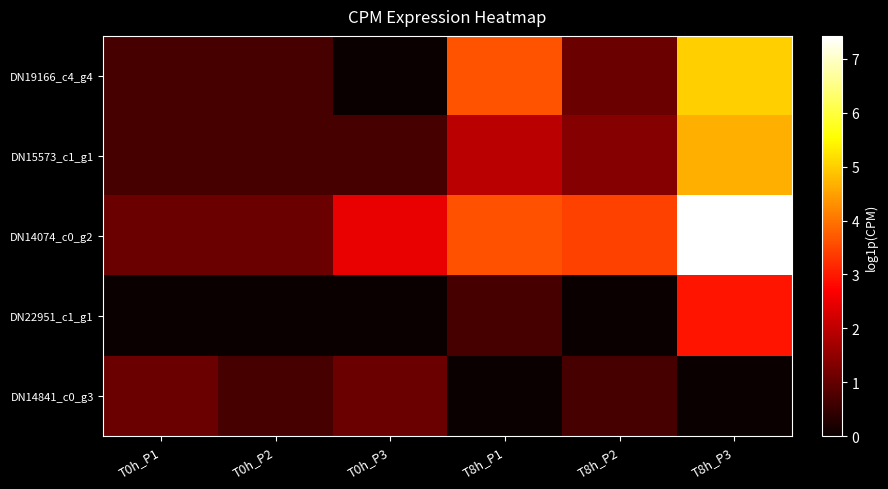

Rank the series at T8h_P1 from lowest to highest value.

DN14841_c0_g3, DN22951_c1_g1, DN15573_c1_g1, DN14074_c0_g2, DN19166_c4_g4